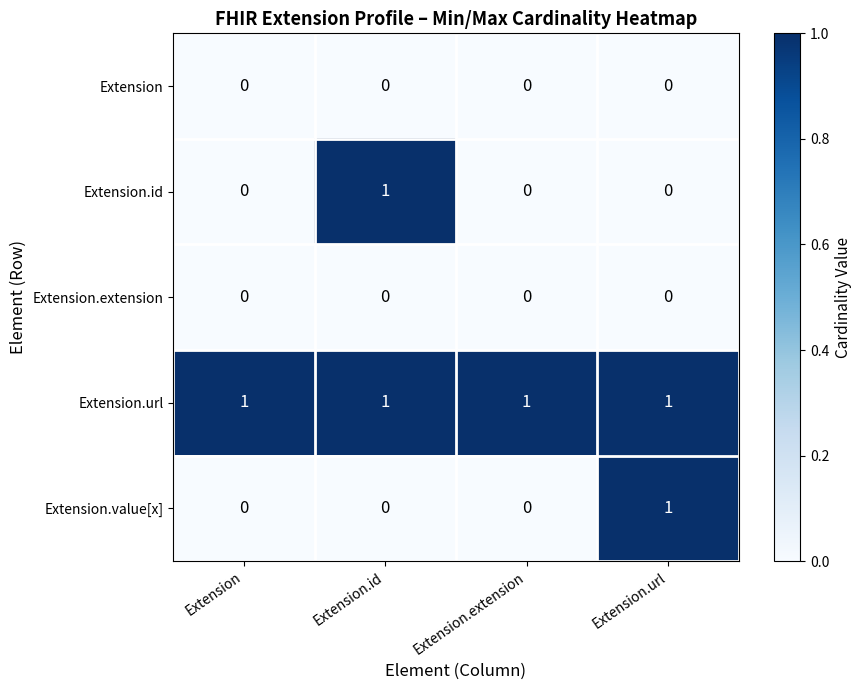

Reading left to right, extract all data points from this chart.

Extension: Extension=0	Extension.id=0	Extension.extension=0	Extension.url=0
Extension.id: Extension=0	Extension.id=1	Extension.extension=0	Extension.url=0
Extension.extension: Extension=0	Extension.id=0	Extension.extension=0	Extension.url=0
Extension.url: Extension=1	Extension.id=1	Extension.extension=1	Extension.url=1
Extension.value[x]: Extension=0	Extension.id=0	Extension.extension=0	Extension.url=1